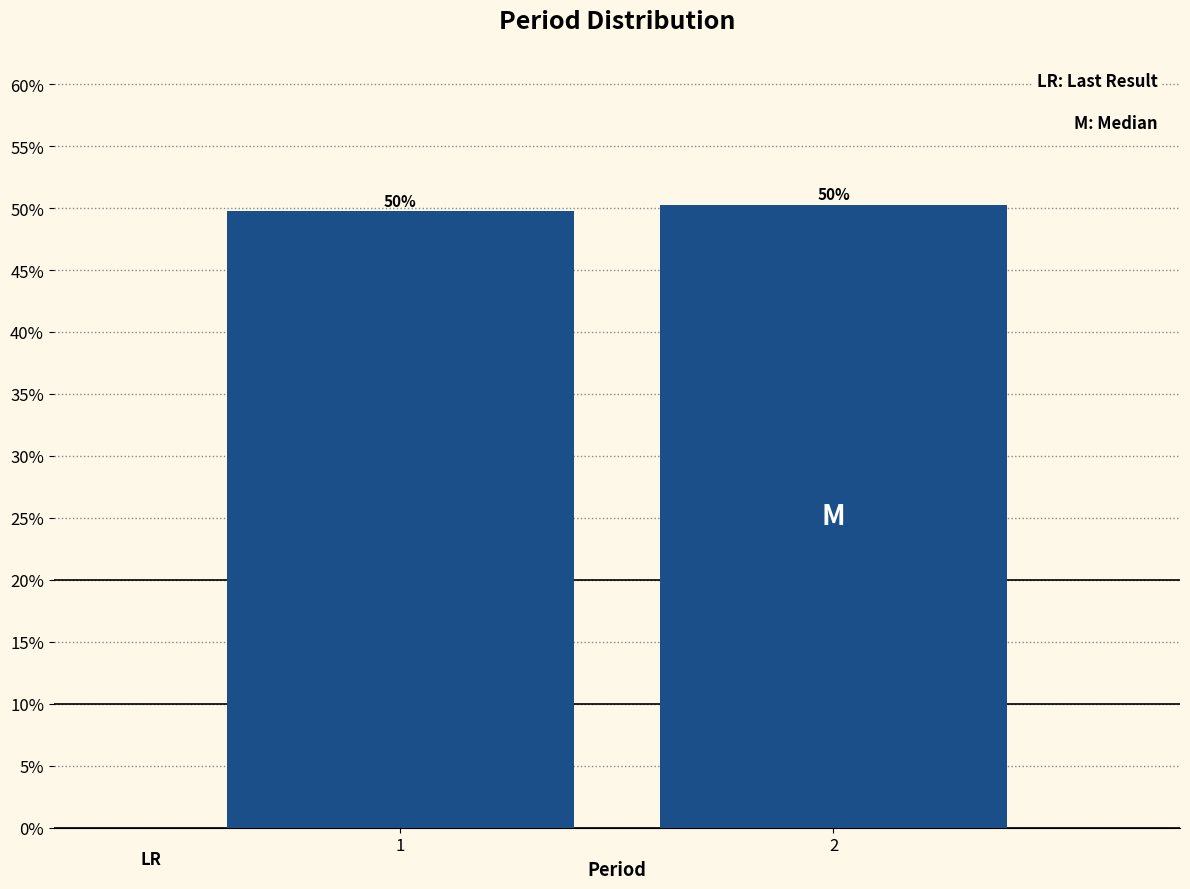

Are the bars horizontal?

No